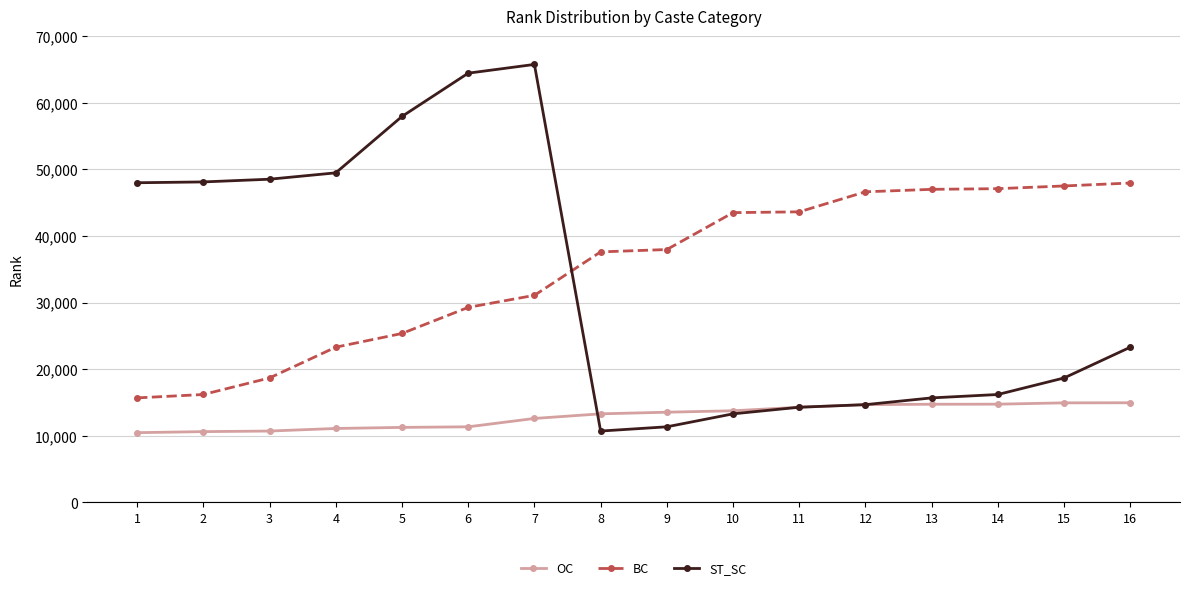

What is the minimum value shown in the chart?

10462